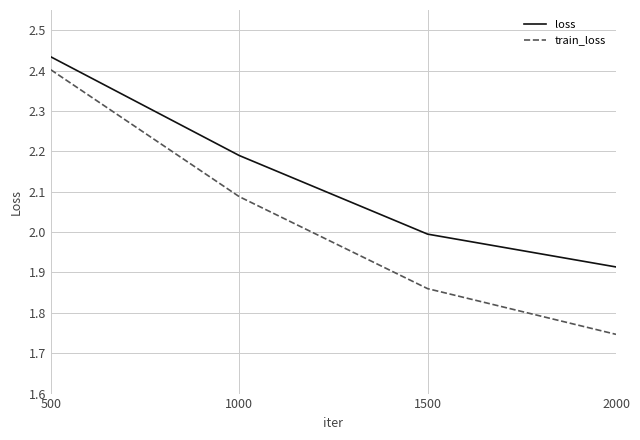

The value of loss at 500 is 3.5. True or false?

False